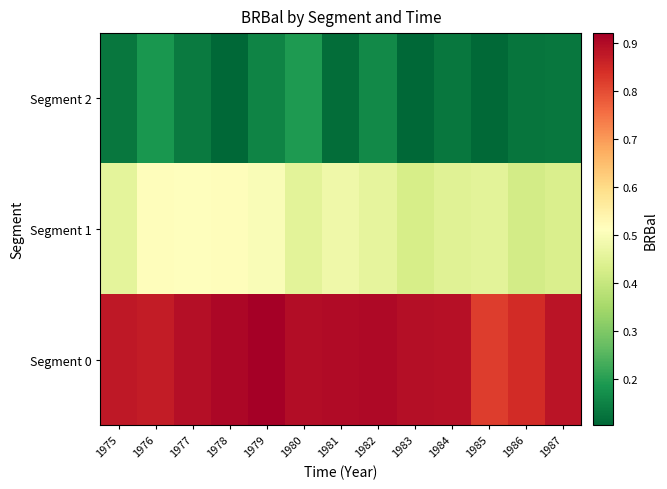

What is the difference between the highest and lowest values at 1977?

0.8